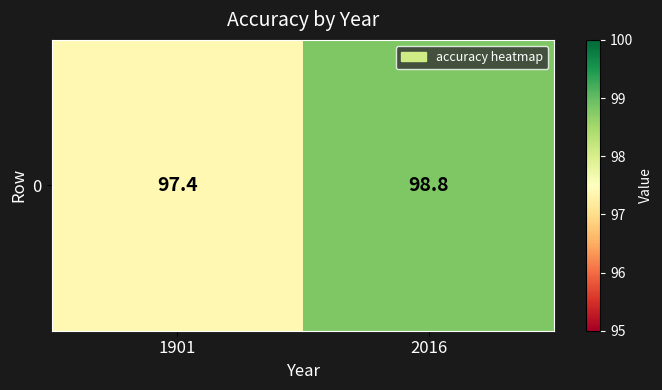

Read the value at 1901.

97.4